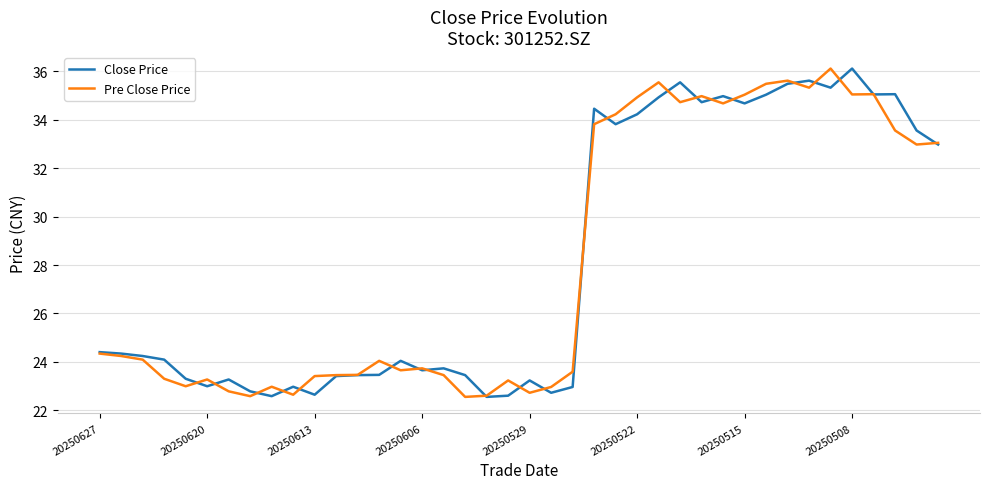

What is the lowest value of the Pre Close Price series?

22.6